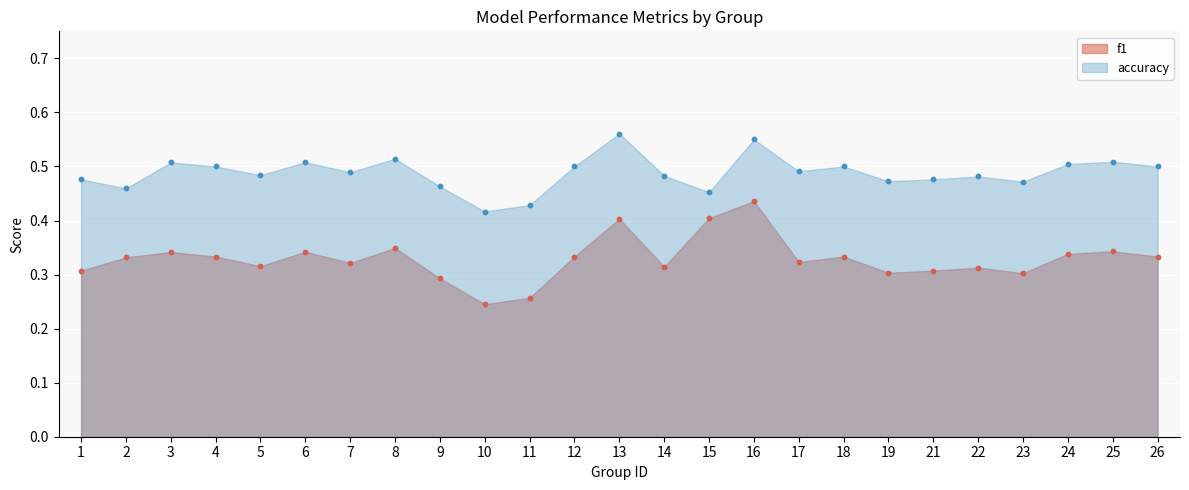

Which series has the largest total across all categories?

accuracy